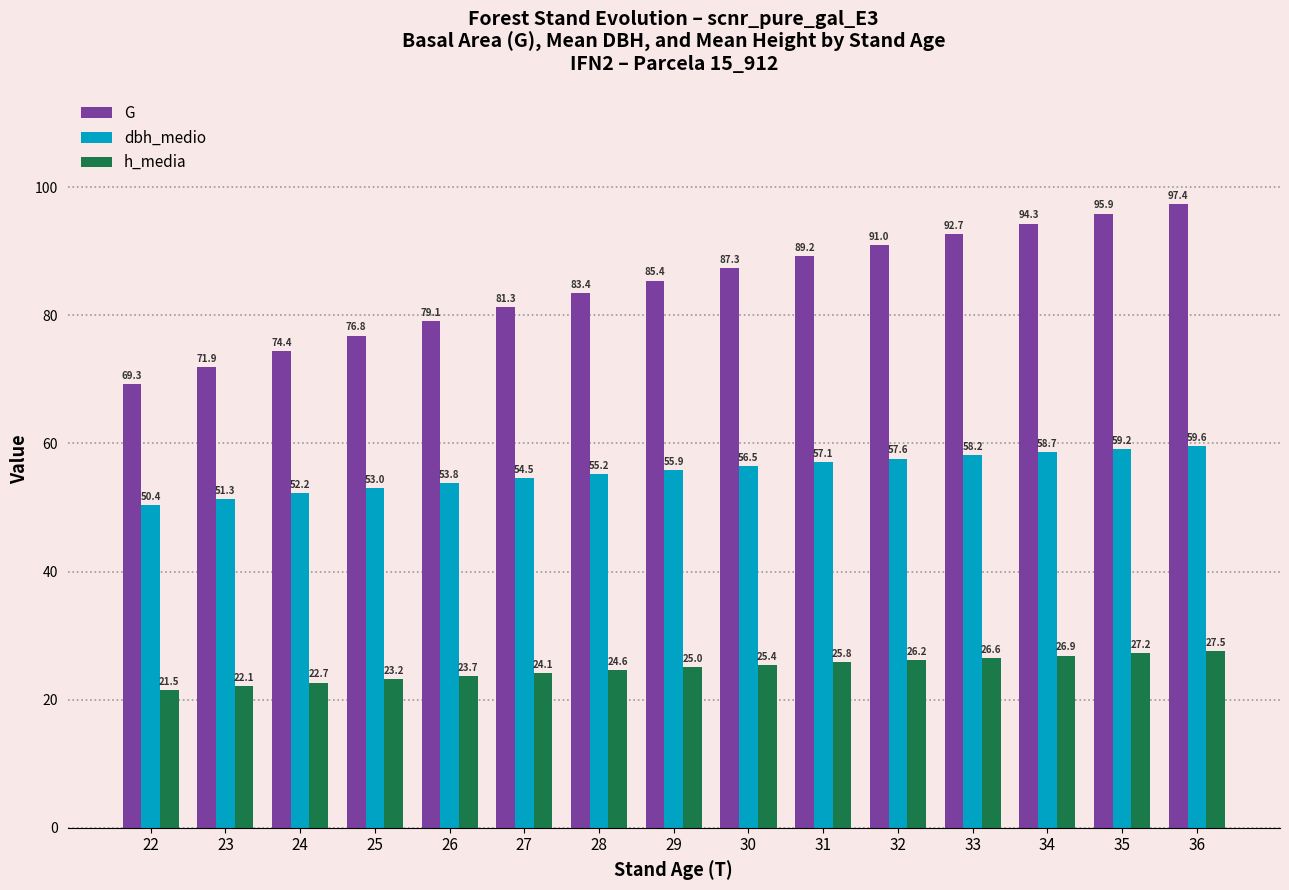

How many distinct data groups are displayed?

3